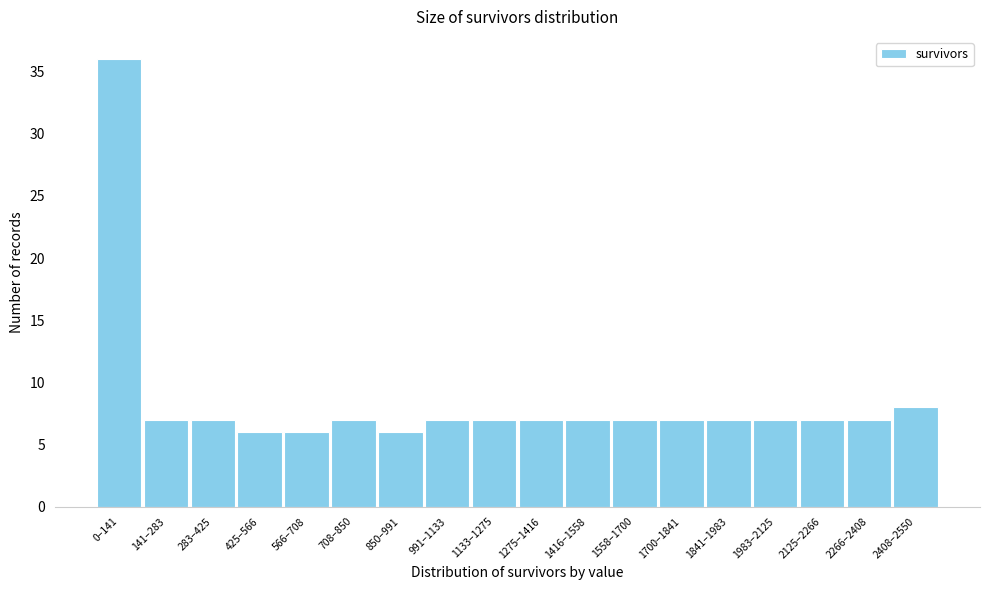

Reading left to right, list all the values displayed in this chart.

36	7	7	6	6	7	6	7	7	7	7	7	7	7	7	7	7	8